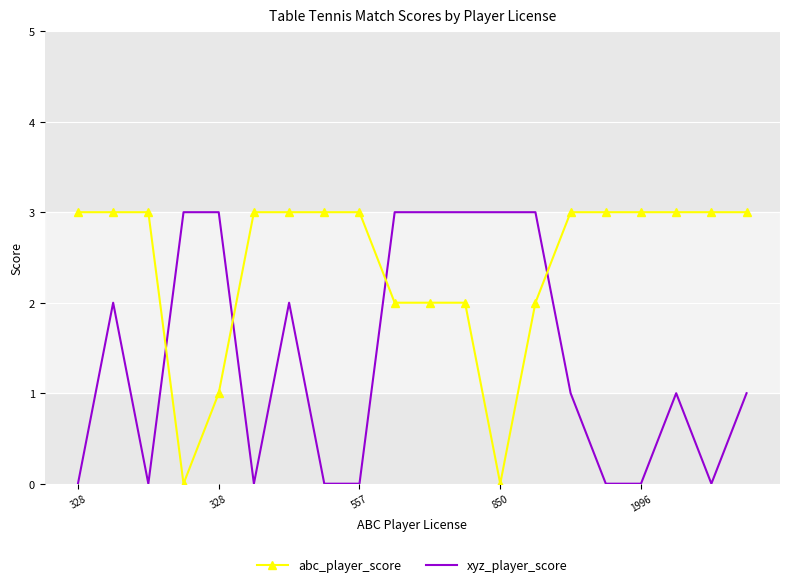

List the series in order of their overall mean, lowest first.

xyz_player_score, abc_player_score